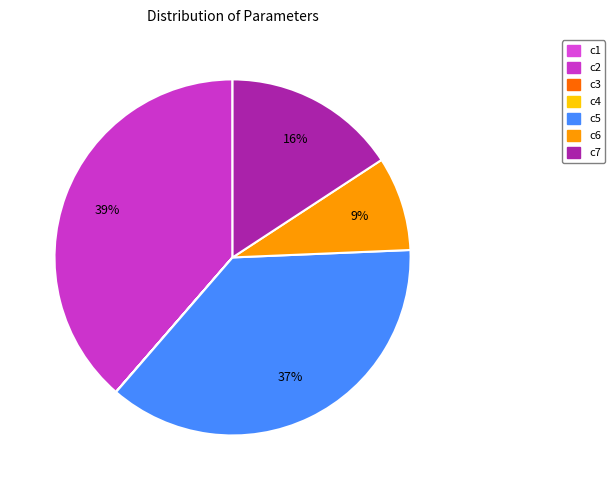

To the nearest percent, what is the difference between the largest and smallest slice percentages?

39%